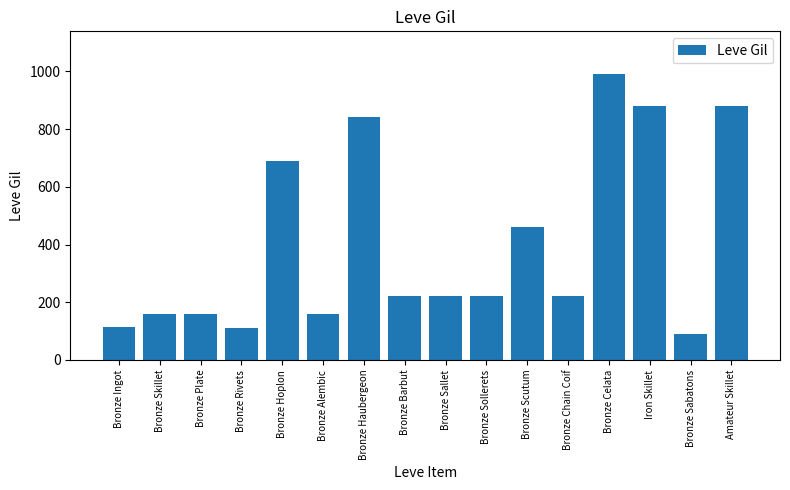

How many values are below 220?

6